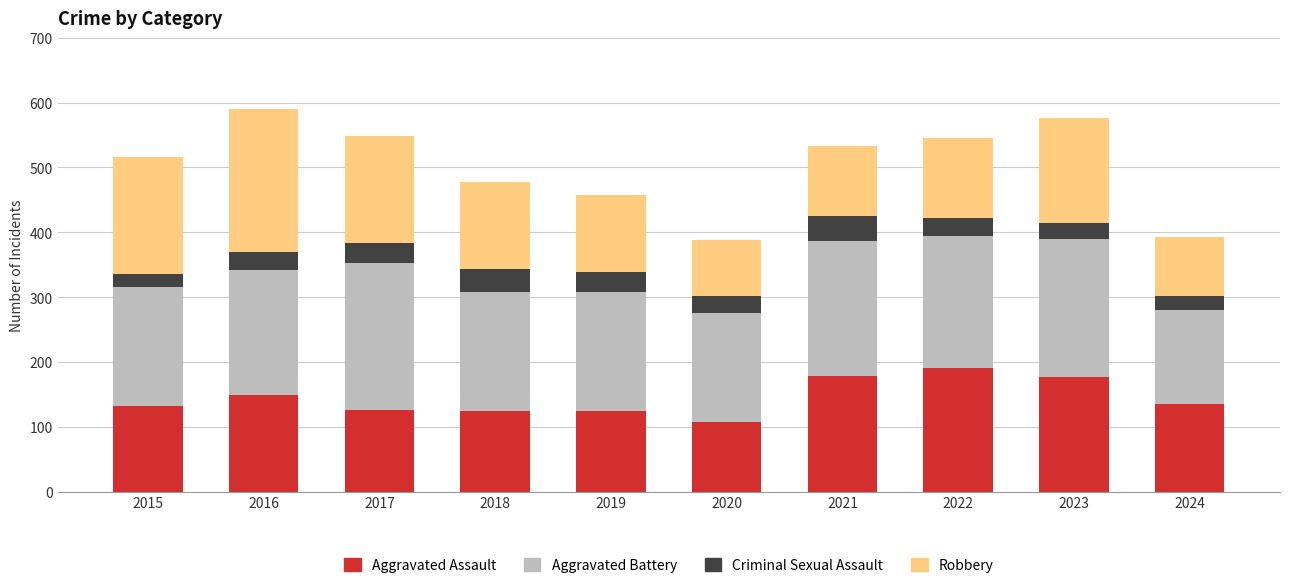

What is the total value across all series at 2017?

549